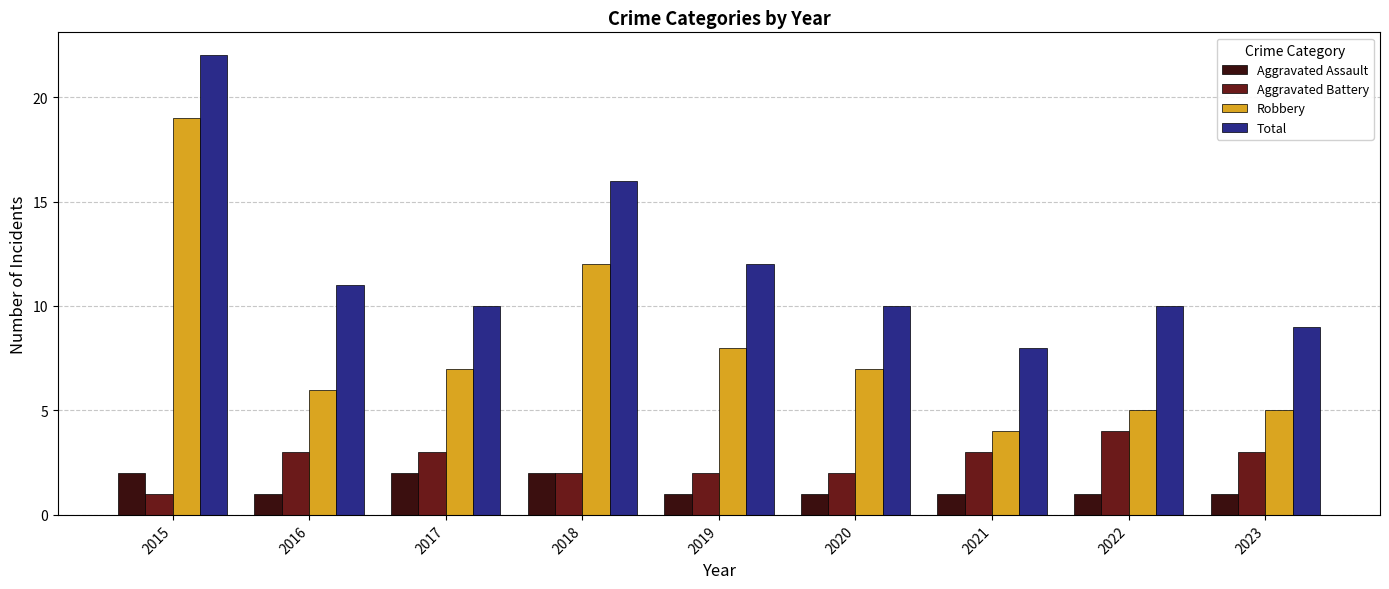

At which category does the chart reach its peak across all series?

2015